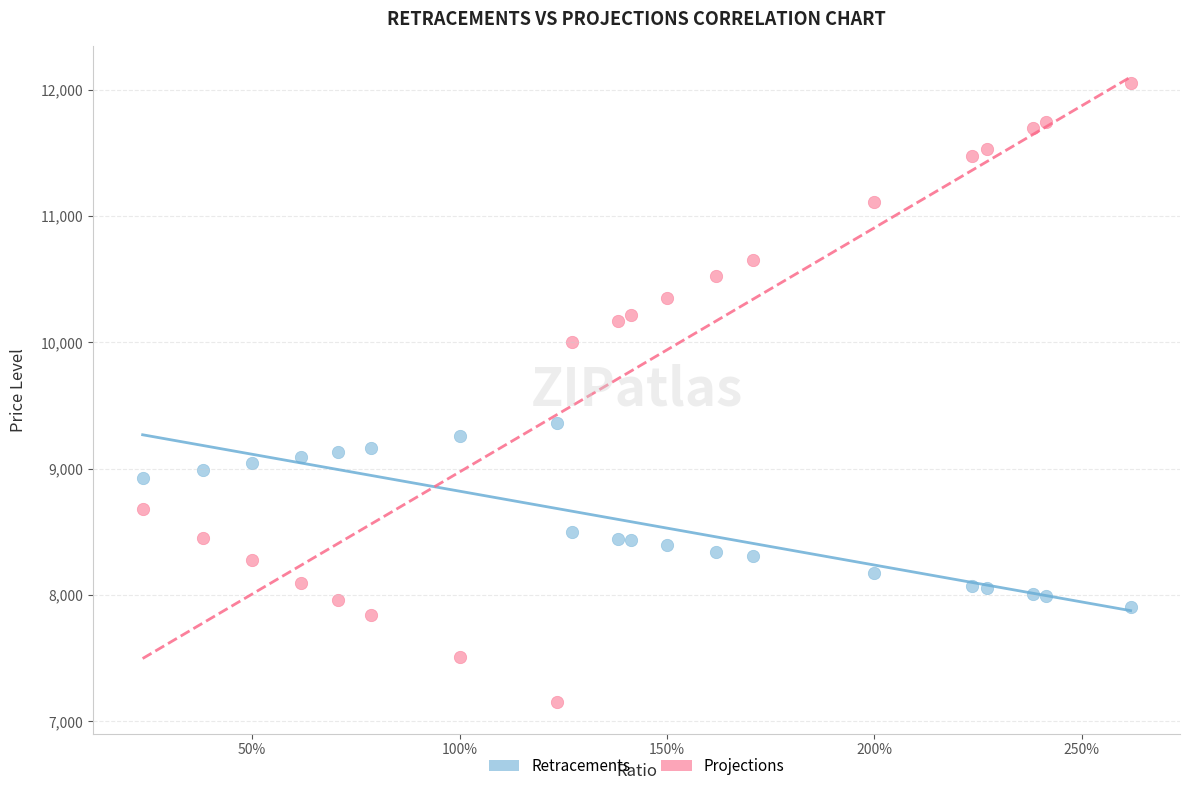

Across all data points, what is the range of X values (max minus min)?

2.4